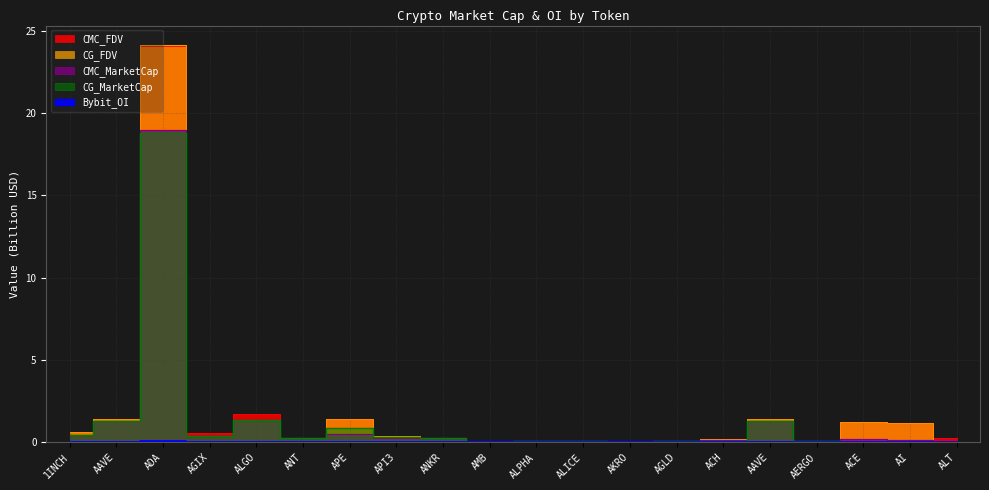

In Bybit_OI, how many points are lower than both neighbors (excluding endpoints)?

7